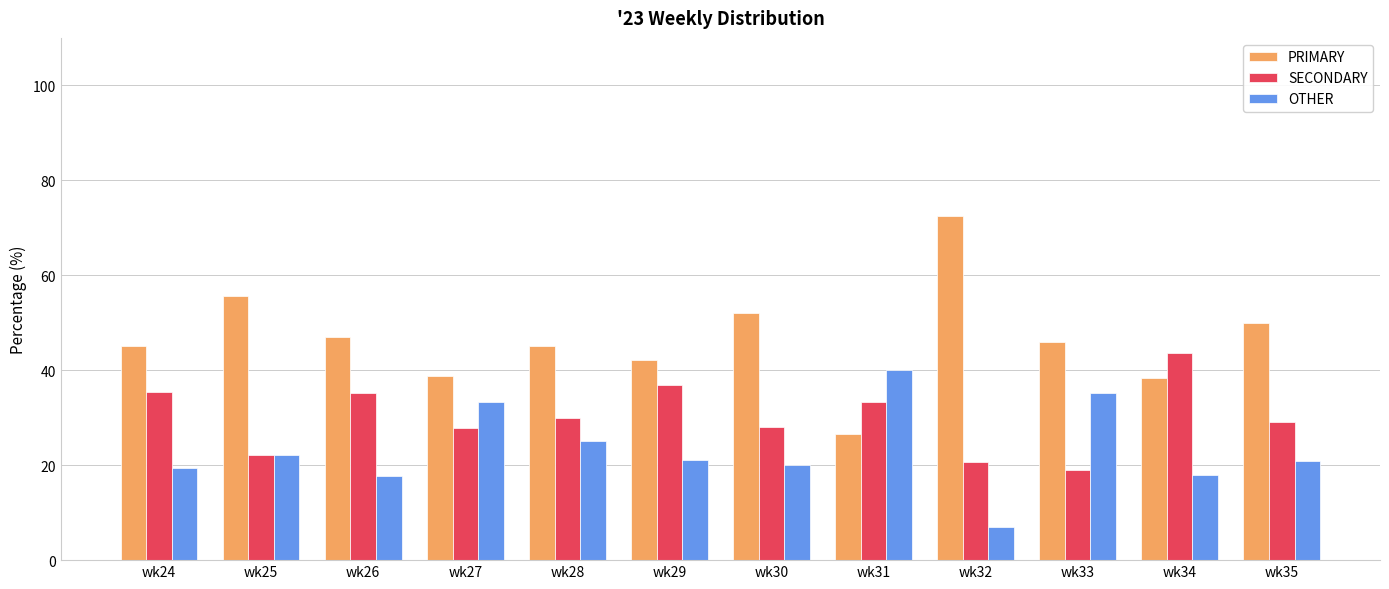

What is the total value across all series at wk26?

100.0